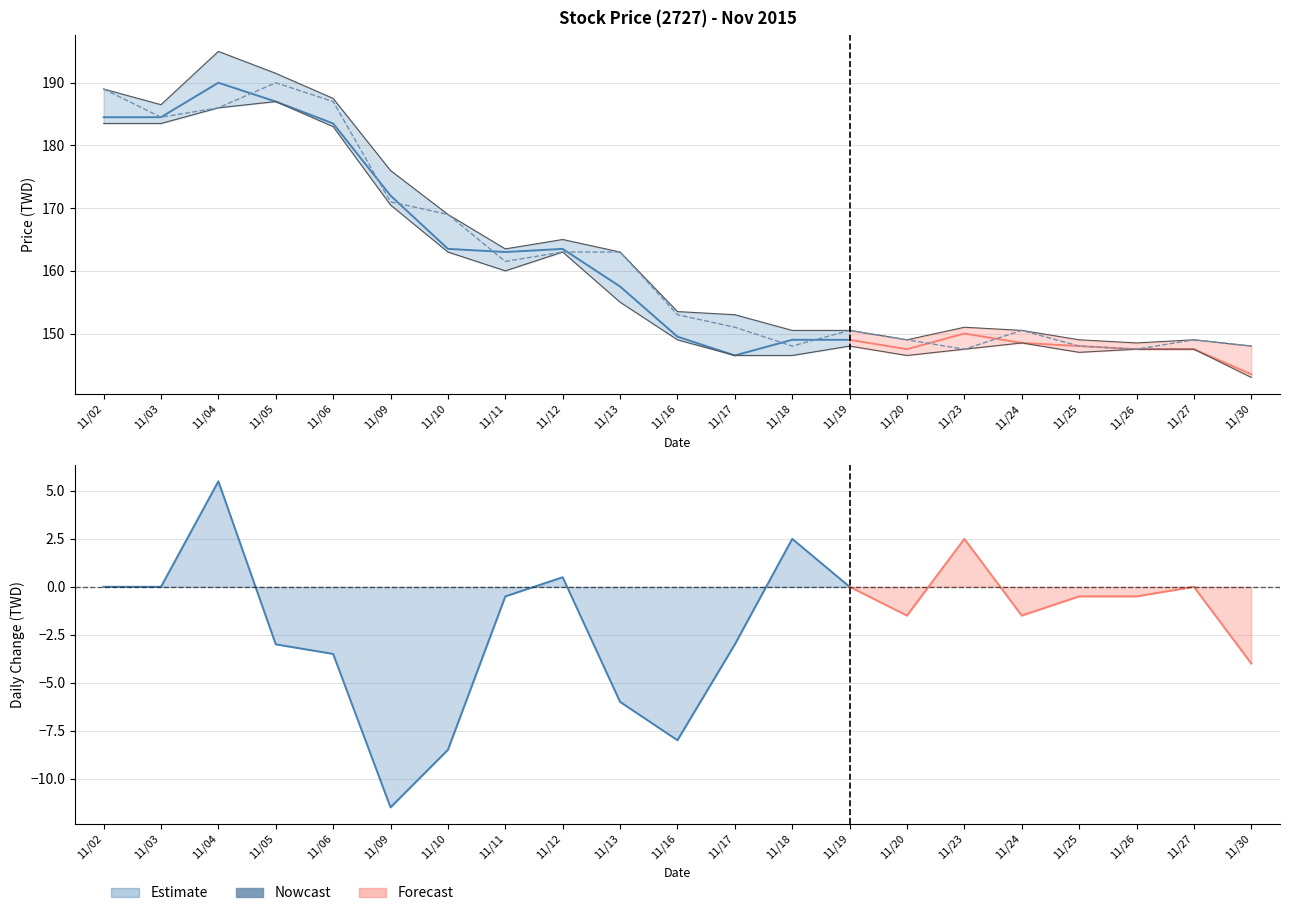

Where is the data nearest to the value 168?

11/10